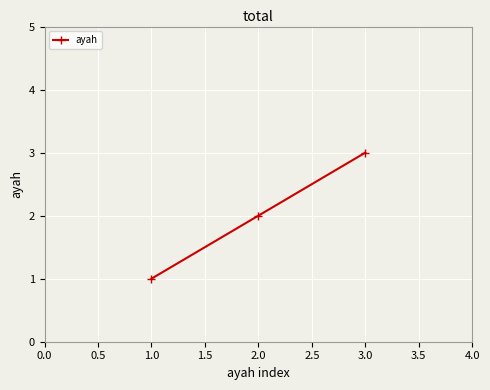

What is the sum of all values?

6